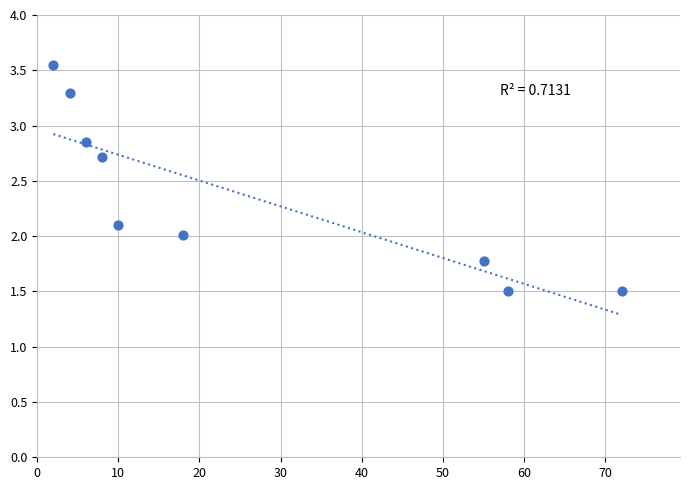

What is the average X value?

25.9